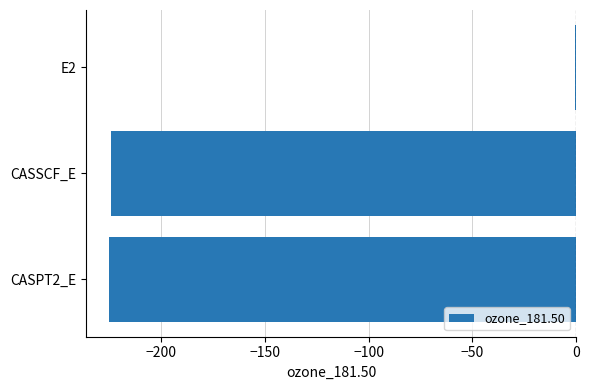

Count the number of values greater than -224.

1